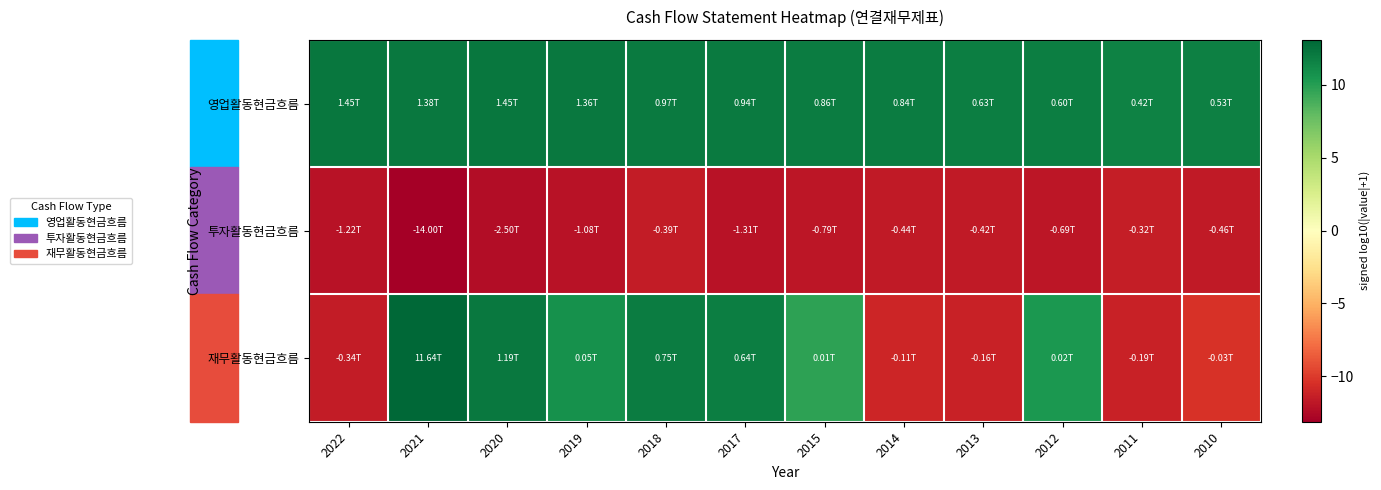

List the series in order of their overall mean, highest first.

영업활동현금흐름, 재무활동현금흐름, 투자활동현금흐름